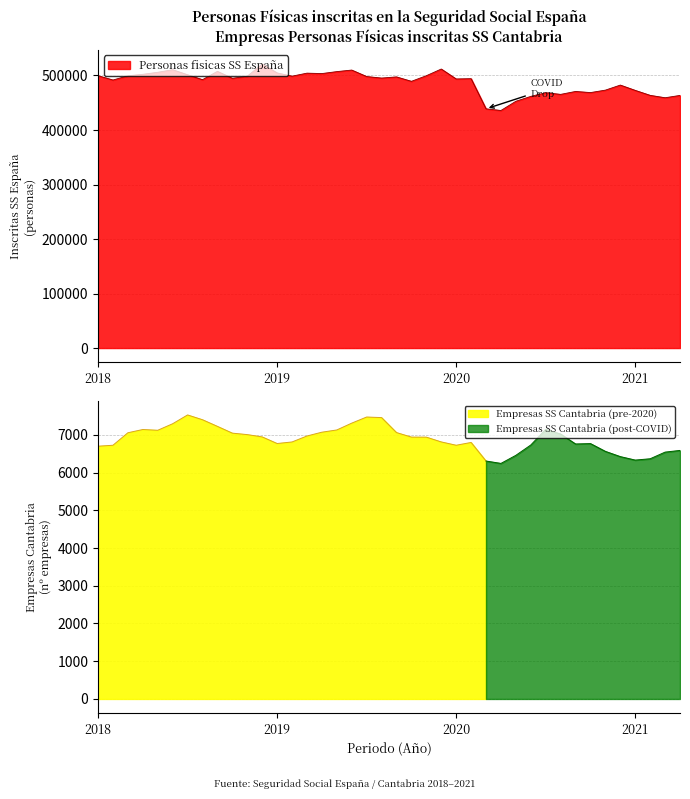

What is the change in value from 2019-10 to 2020-10?

-20655